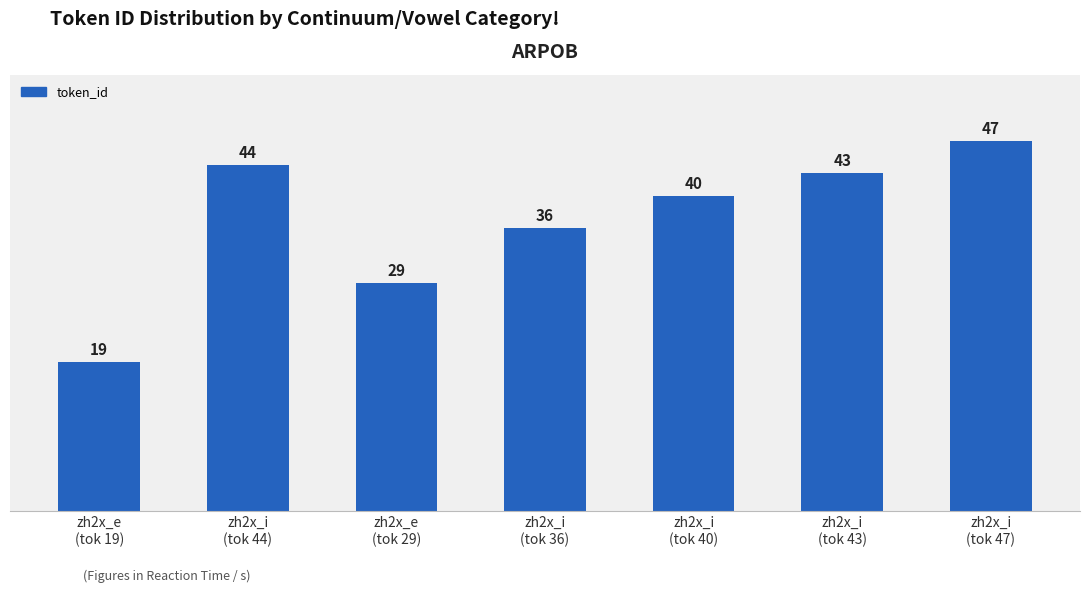

What is the label of the 4th bar from the left?

zh2x_i
(tok 36)